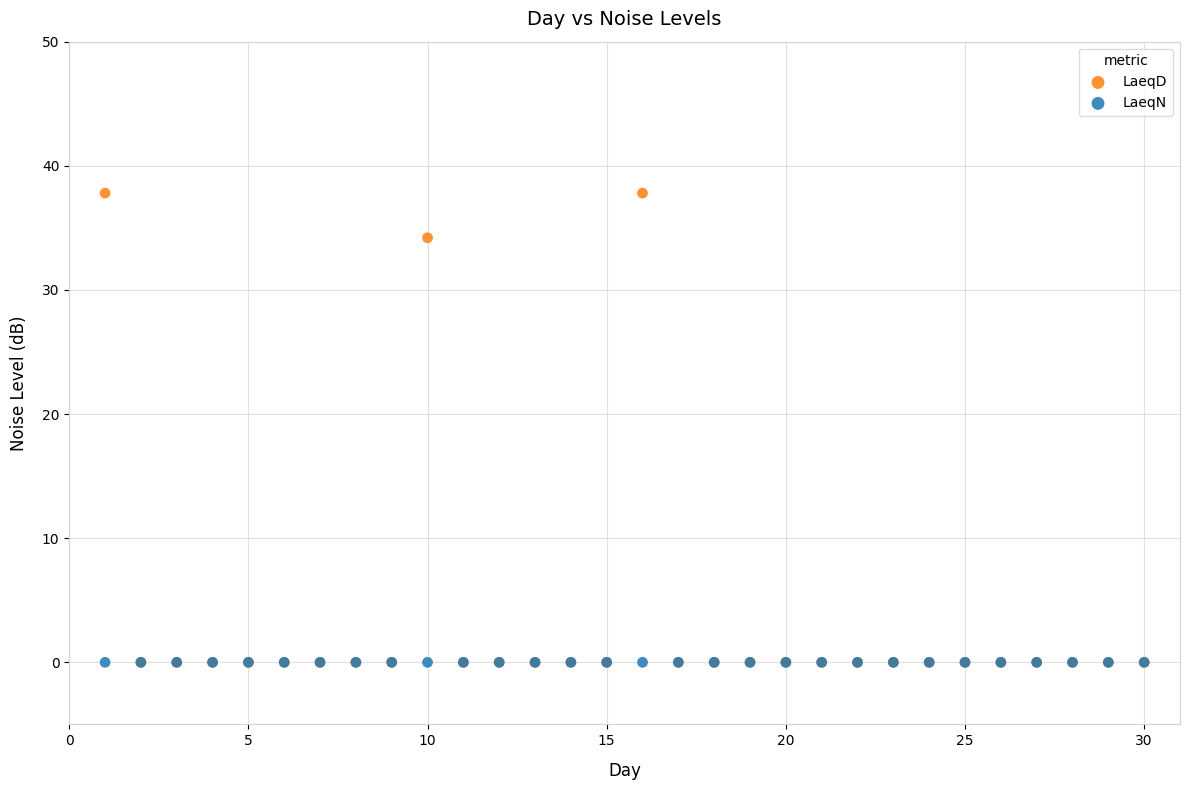

Across all series, what Y value is closest to 18?

34.2